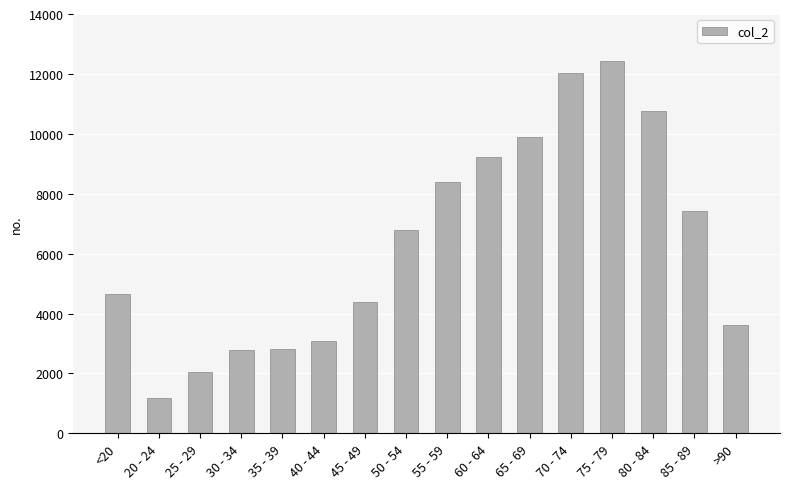

How many values are below 6803?

8